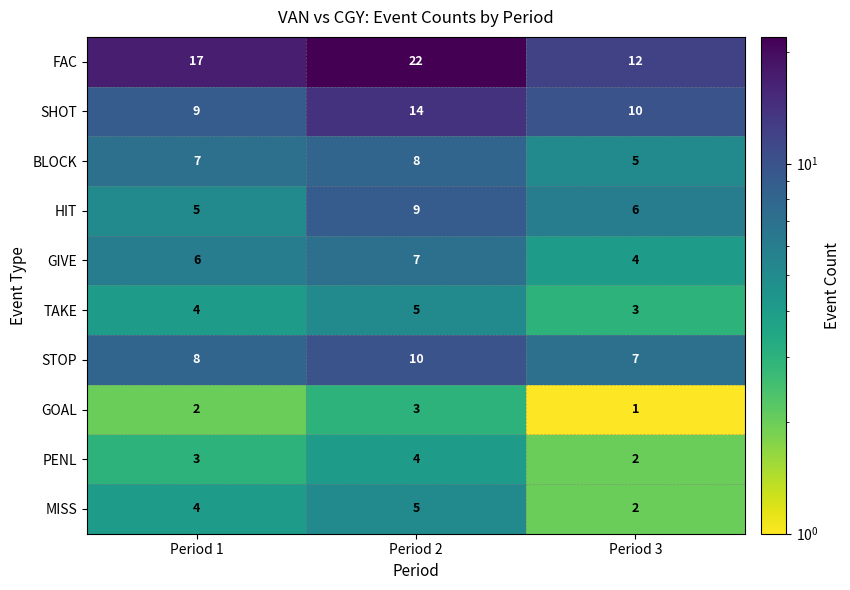

Reading left to right, transcribe all the data shown in this chart.

FAC: Period 1=17	Period 2=22	Period 3=12
SHOT: Period 1=9	Period 2=14	Period 3=10
BLOCK: Period 1=7	Period 2=8	Period 3=5
HIT: Period 1=5	Period 2=9	Period 3=6
GIVE: Period 1=6	Period 2=7	Period 3=4
TAKE: Period 1=4	Period 2=5	Period 3=3
STOP: Period 1=8	Period 2=10	Period 3=7
GOAL: Period 1=2	Period 2=3	Period 3=1
PENL: Period 1=3	Period 2=4	Period 3=2
MISS: Period 1=4	Period 2=5	Period 3=2